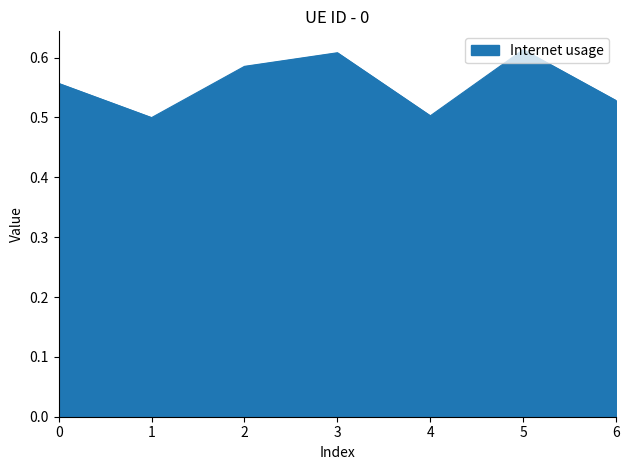

Which has a higher value, 3 or 6?

3